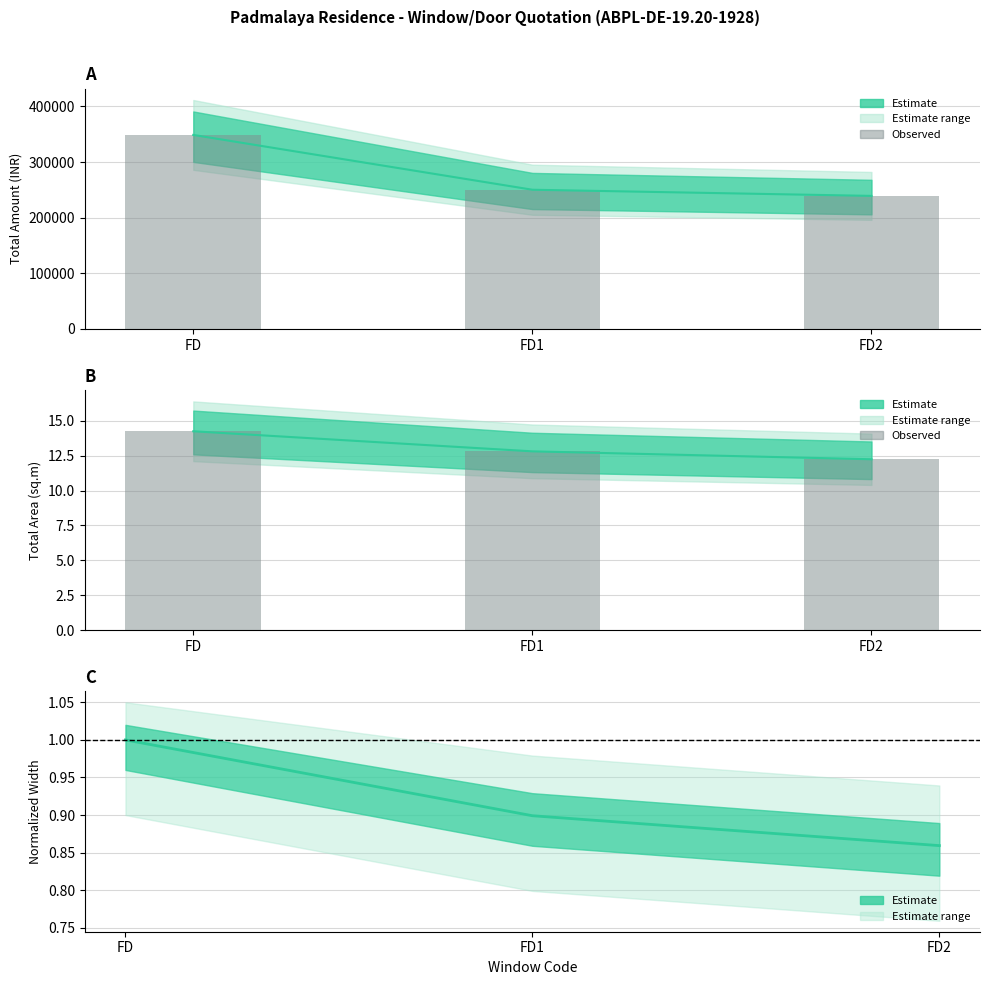

At which label does TOTAL AMOUNT reach its minimum?

FD2